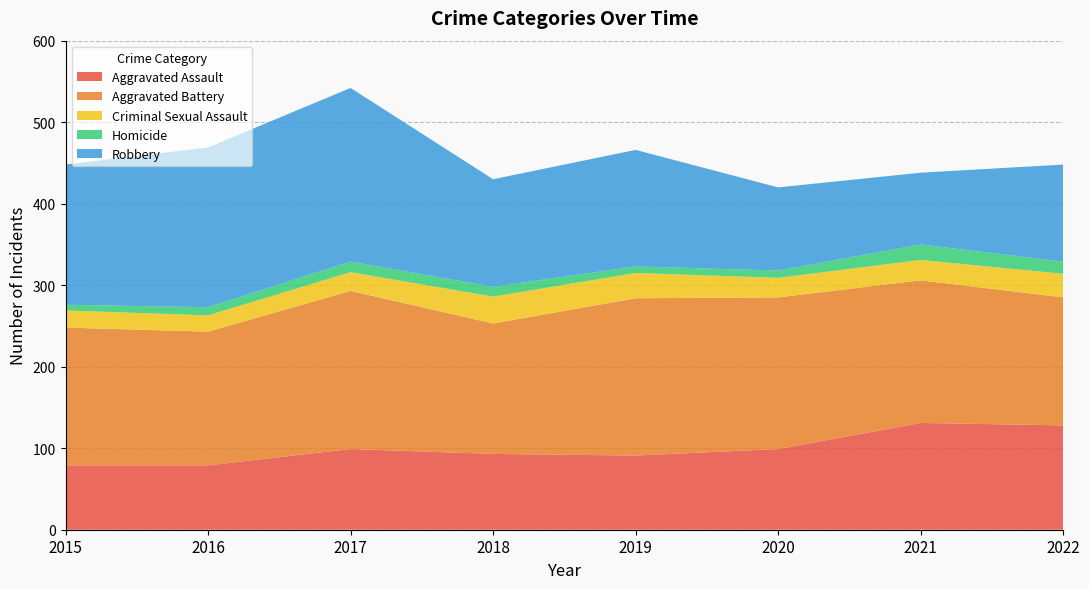

Reading left to right, transcribe all the data shown in this chart.

Aggravated Assault: 79	79	99	93	91	99	131	128
Aggravated Battery: 169	164	194	160	193	186	175	157
Criminal Sexual Assault: 21	20	23	33	31	24	25	29
Homicide: 7	10	13	12	8	9	19	15
Robbery: 172	196	213	132	143	102	88	119